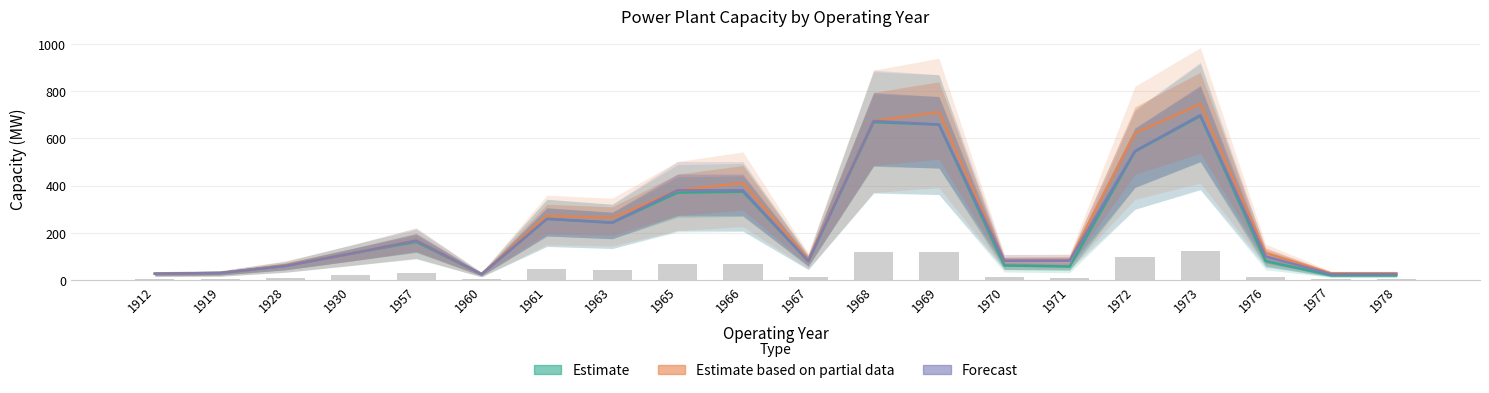

Is it true that Estimate based on partial data equals 142.0 at 1972?

False